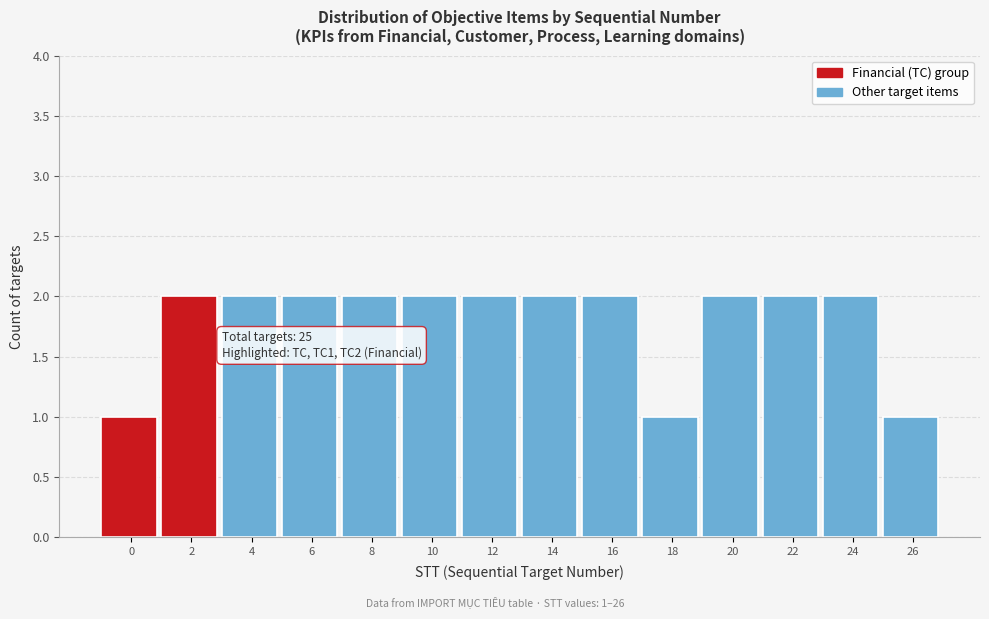

Reading left to right, what are all the values shown in this chart?

1	2	2	2	2	2	2	2	2	1	2	2	2	1